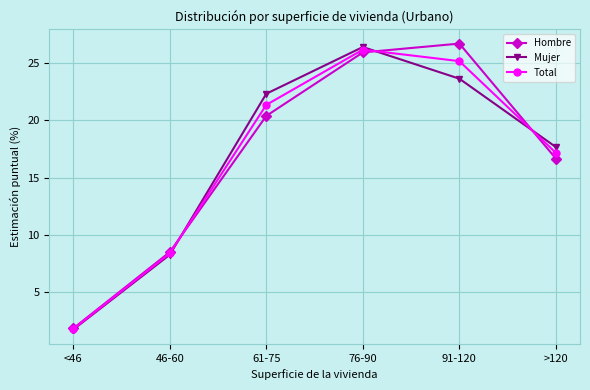

What is the difference between the highest and lowest values at >120?

1.0